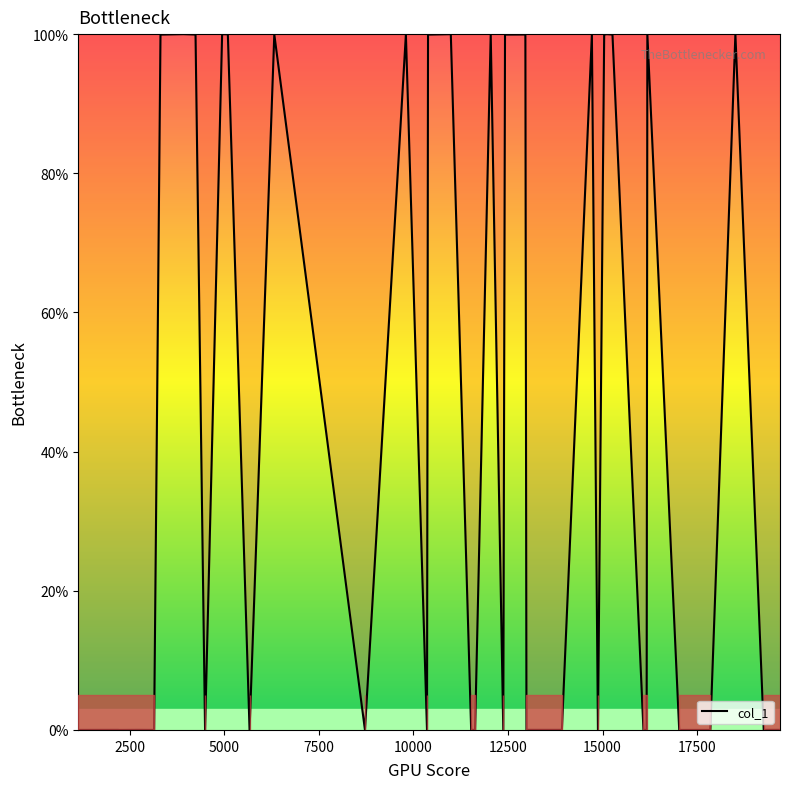

What is the difference between the maximum and minimum values?

100.0